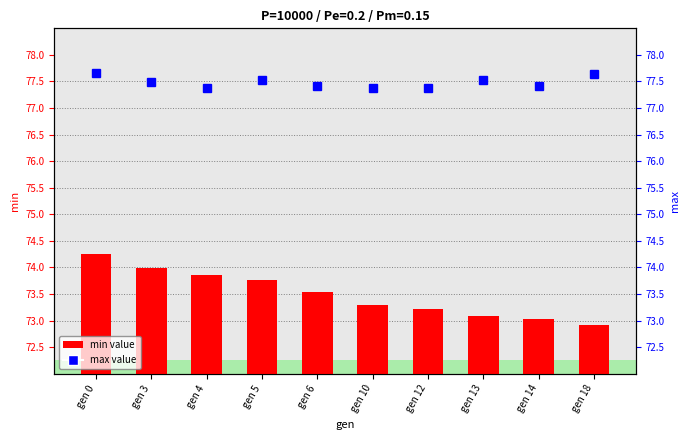

Which series has the largest range (max minus min)?

min value